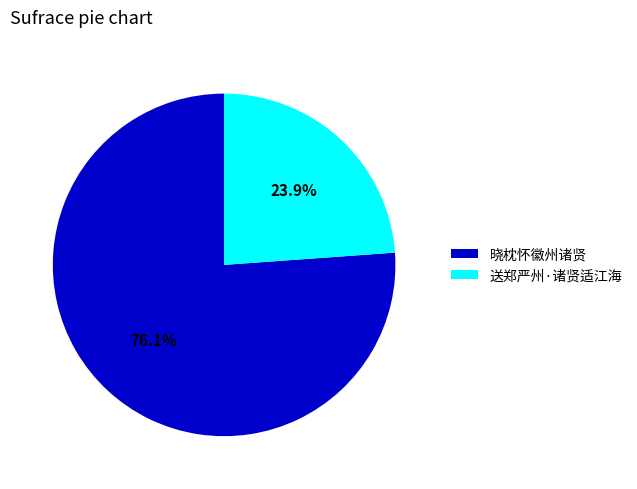

What is the ratio of the value at 晓枕怀徽州诸贤 to the value at 送郑严州·诸贤适江海?

3.2